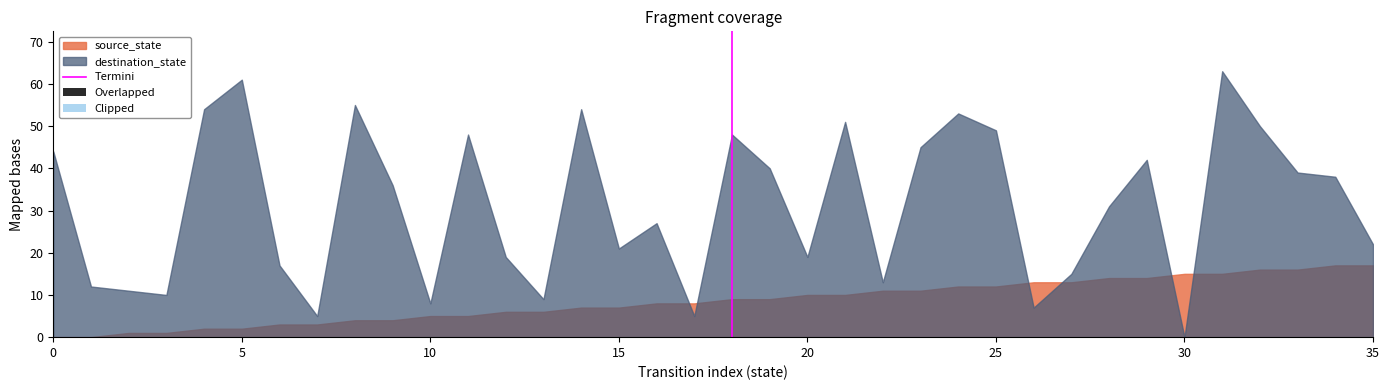

The value at 5 is 0. True or false?

False